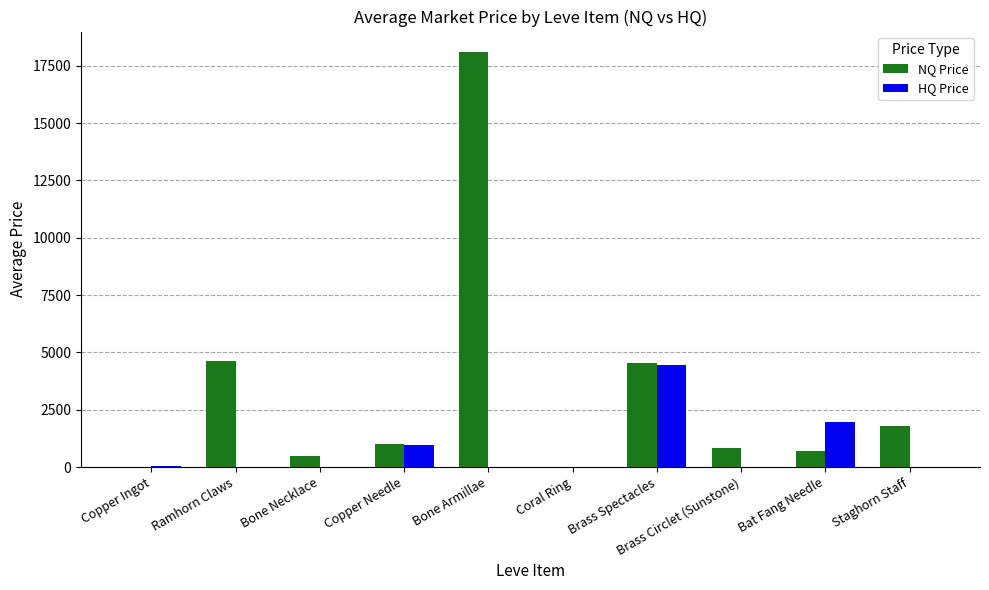

Are the bars horizontal?

No